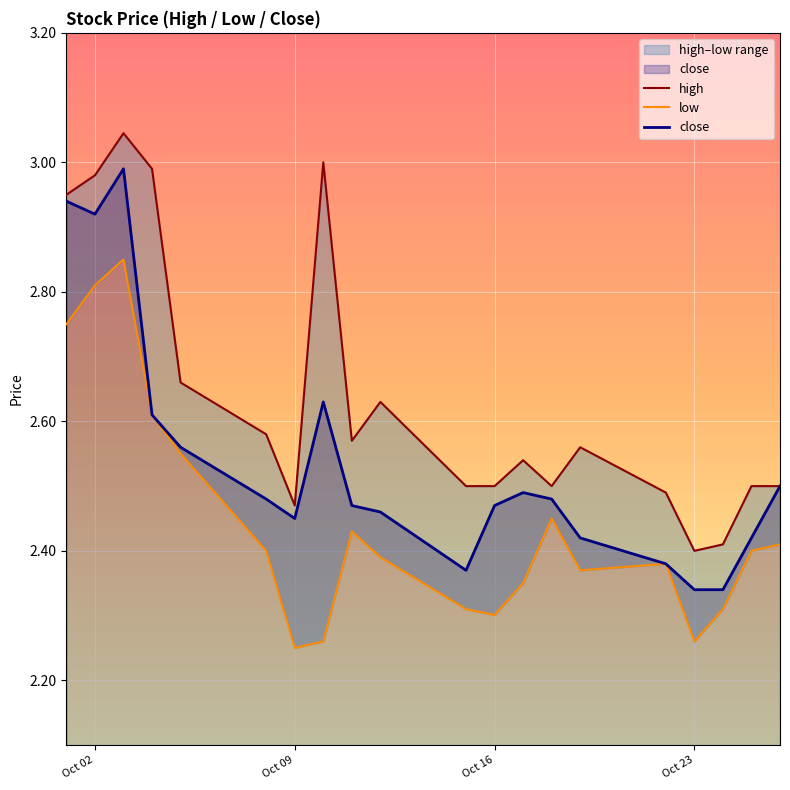

The value of high at 5 is 1.0. True or false?

False